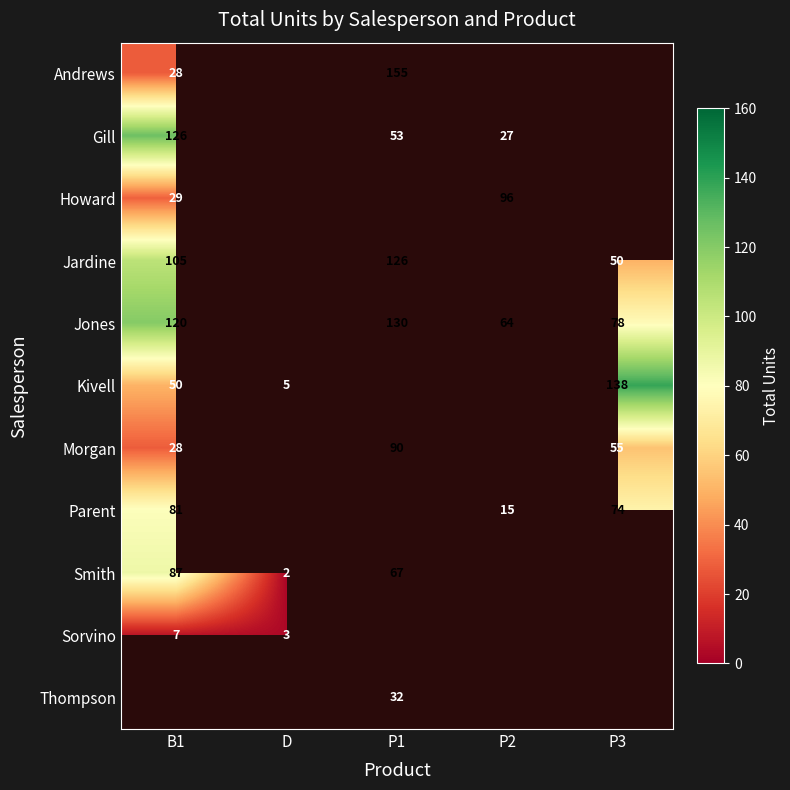

Which category has the lowest value across all series?

D